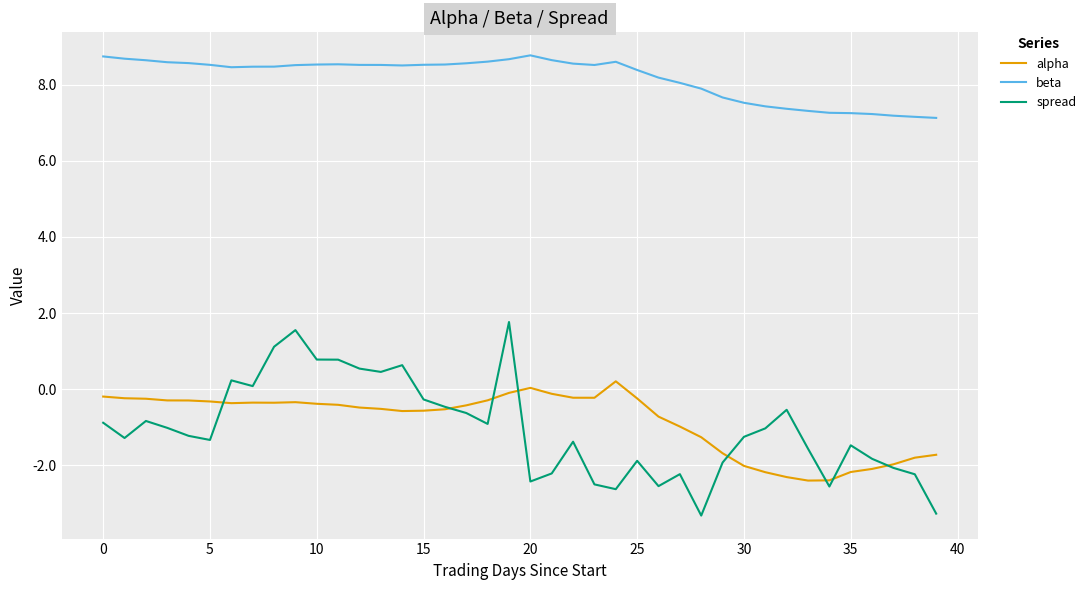

What is the smallest value displayed?

-3.3